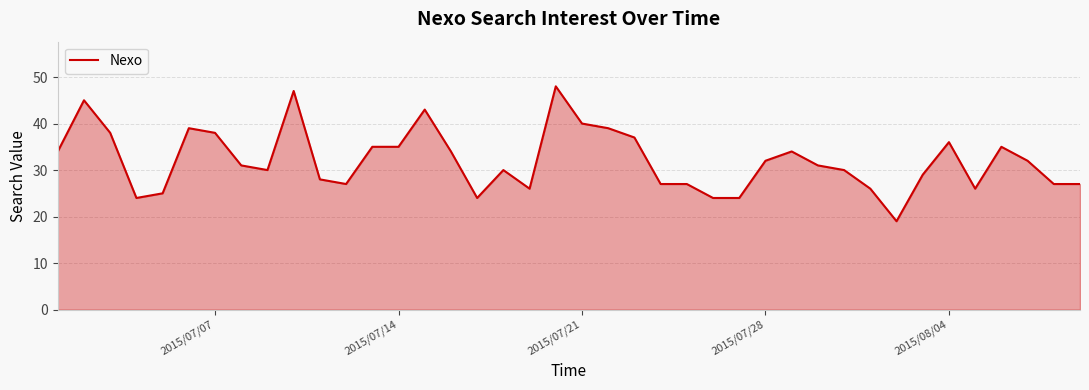

What is the difference between the maximum and minimum values?

29